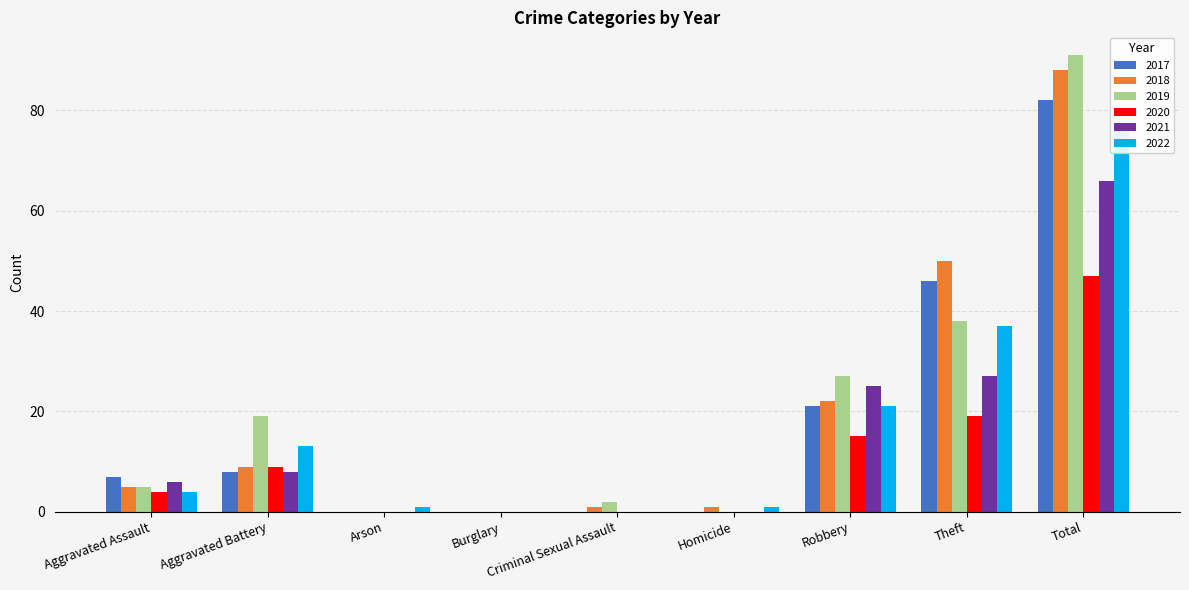

At which category does the chart reach its peak across all series?

Total